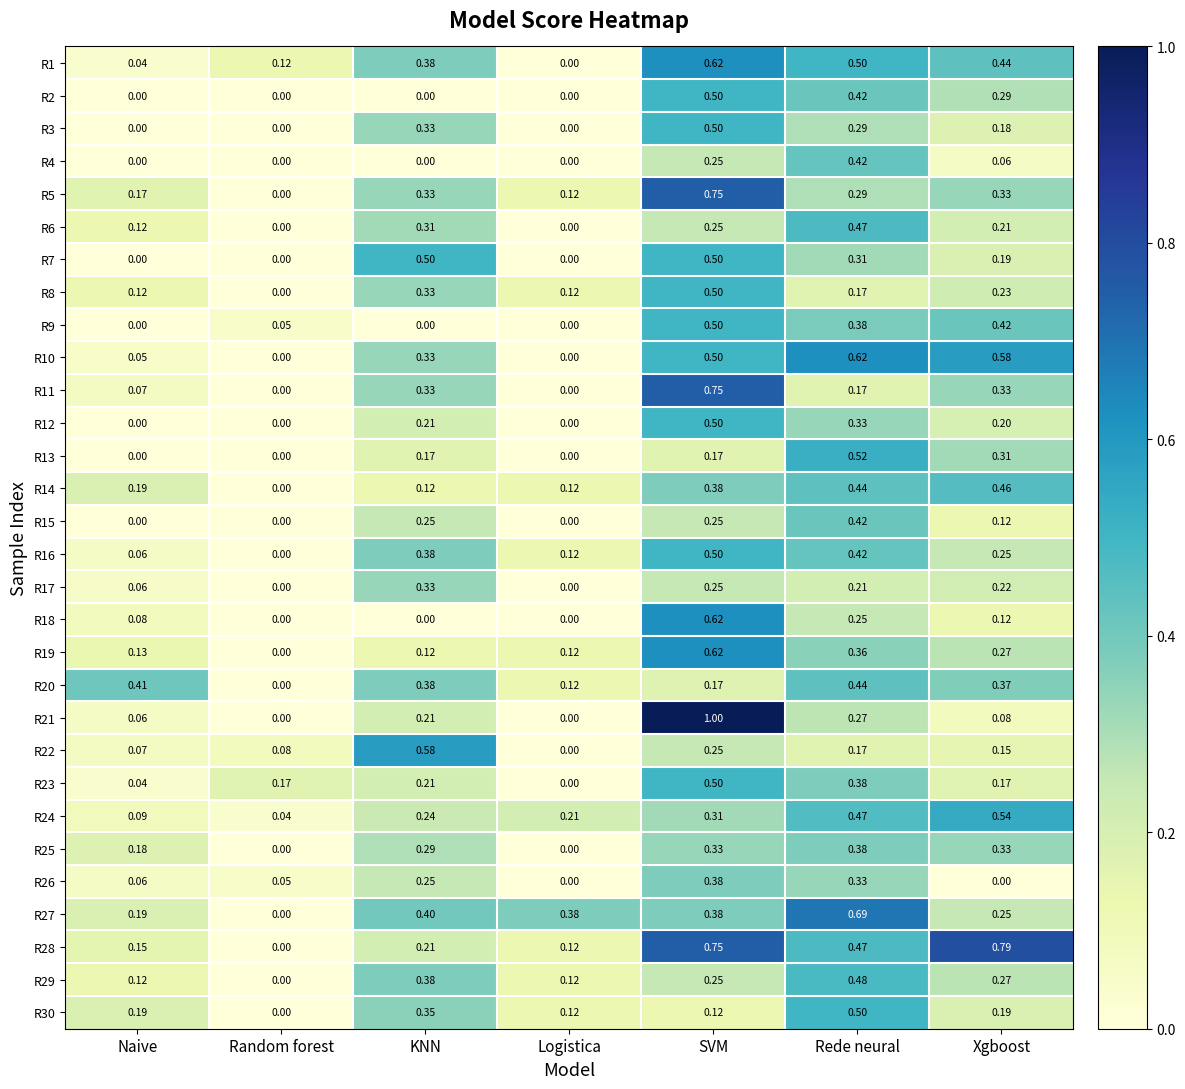

At which category is the sum across all series the highest?

SVM